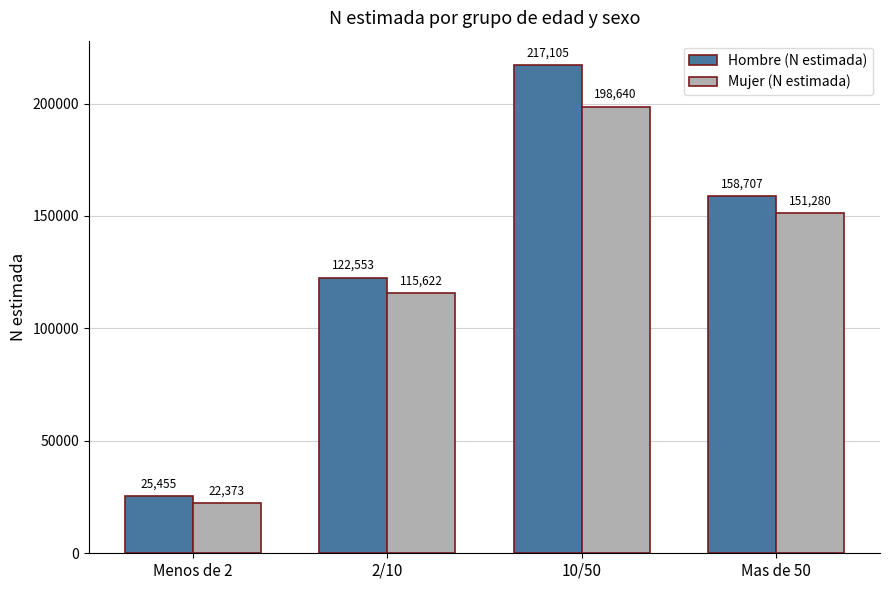

Count the number of categories in the chart.

4